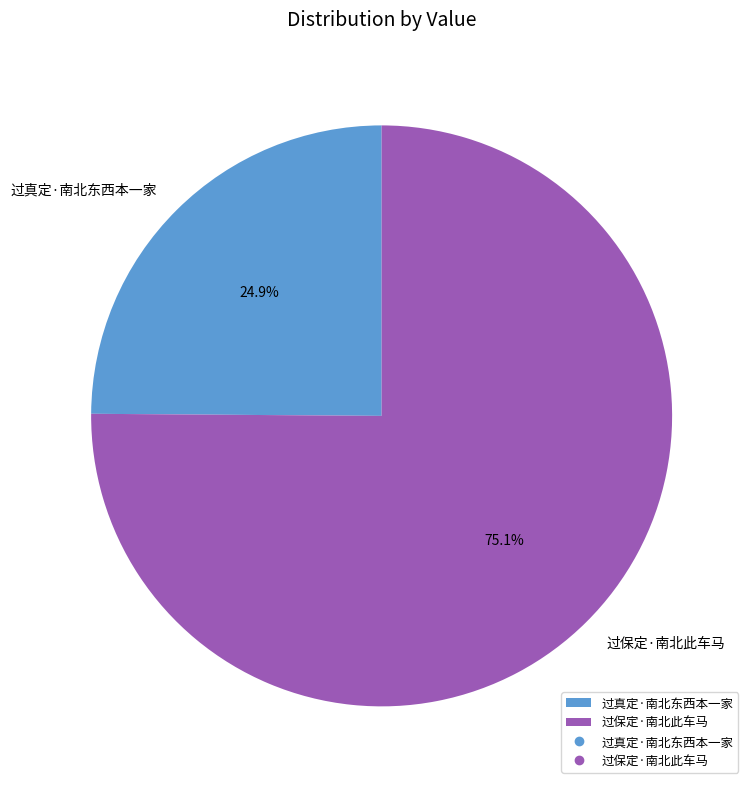

Which category accounts for the majority?

过保定·南北此车马